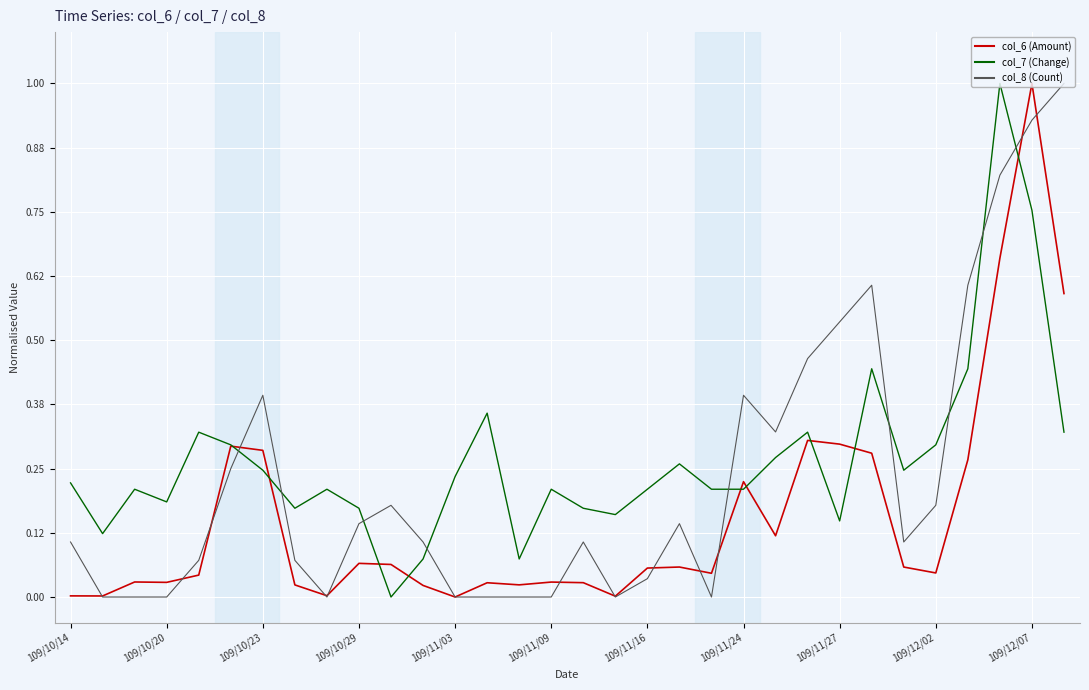

What is the greatest value displayed?

1.0